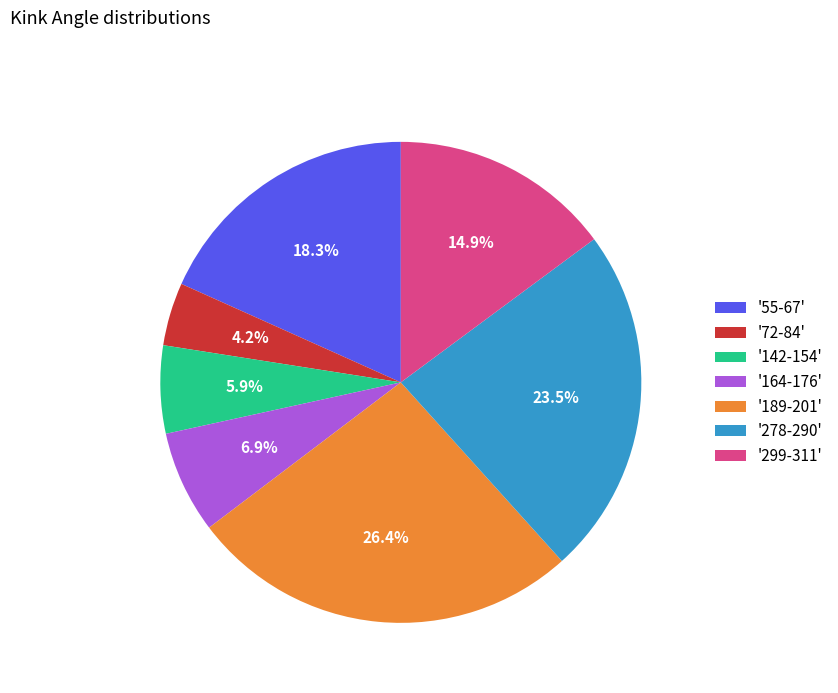

Approximately how many times larger is the value at '299-311' compared to '278-290'?

0.6